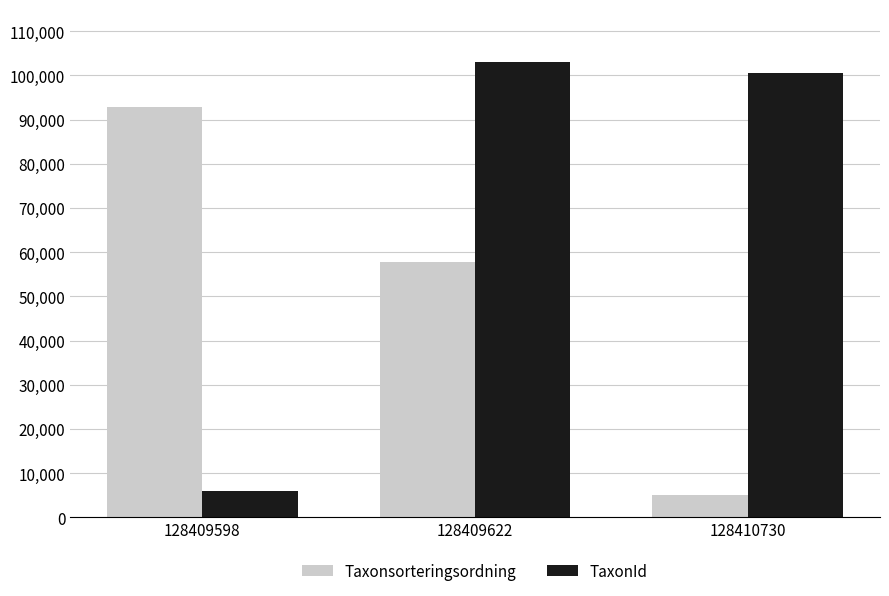

What is the difference between the TaxonId values at 128410730 and 128409598?

94562